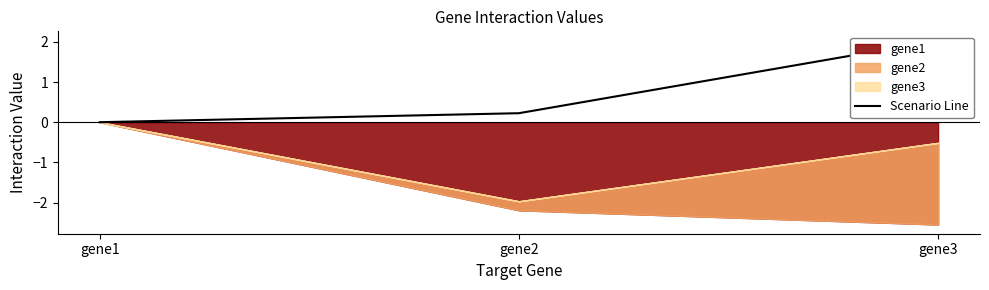

What is the value of the 3rd point from the left?

2.0